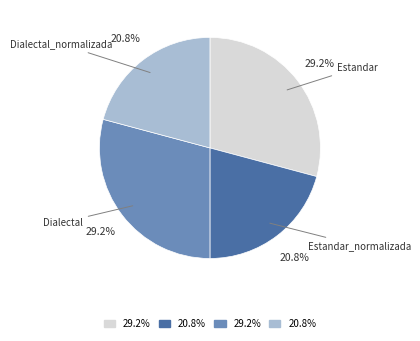

Does any single category account for the majority?

No